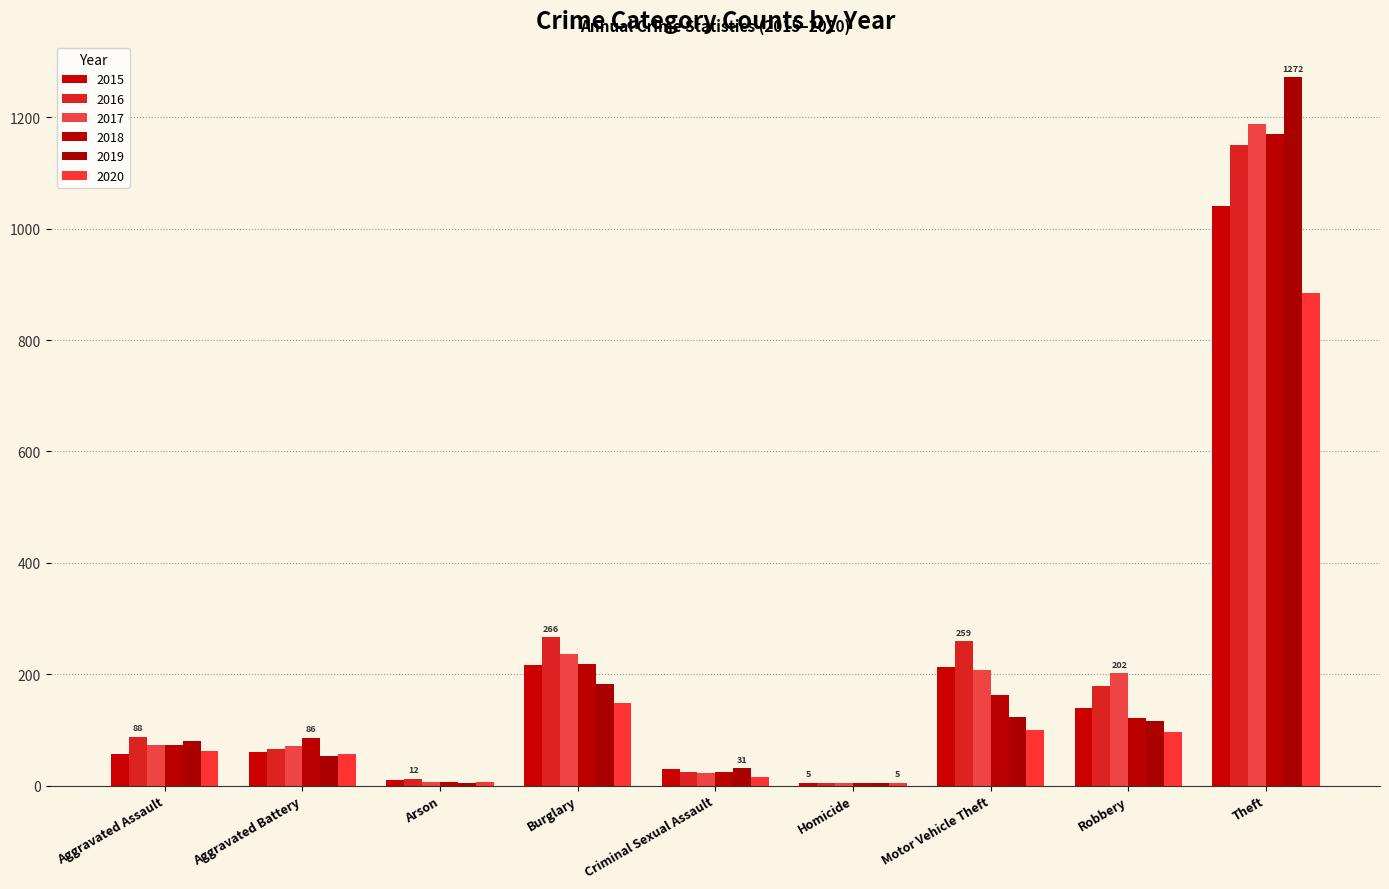

At Burglary, list the series in order from largest to smallest.

2016, 2017, 2018, 2015, 2019, 2020